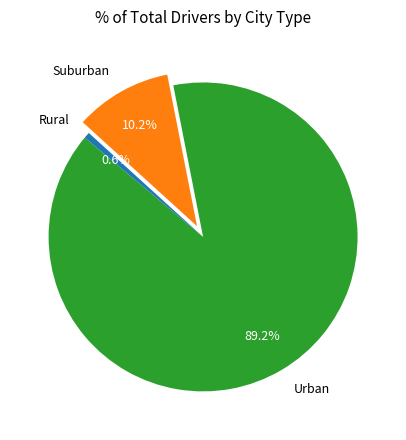

What is the largest slice in the pie chart?

Urban